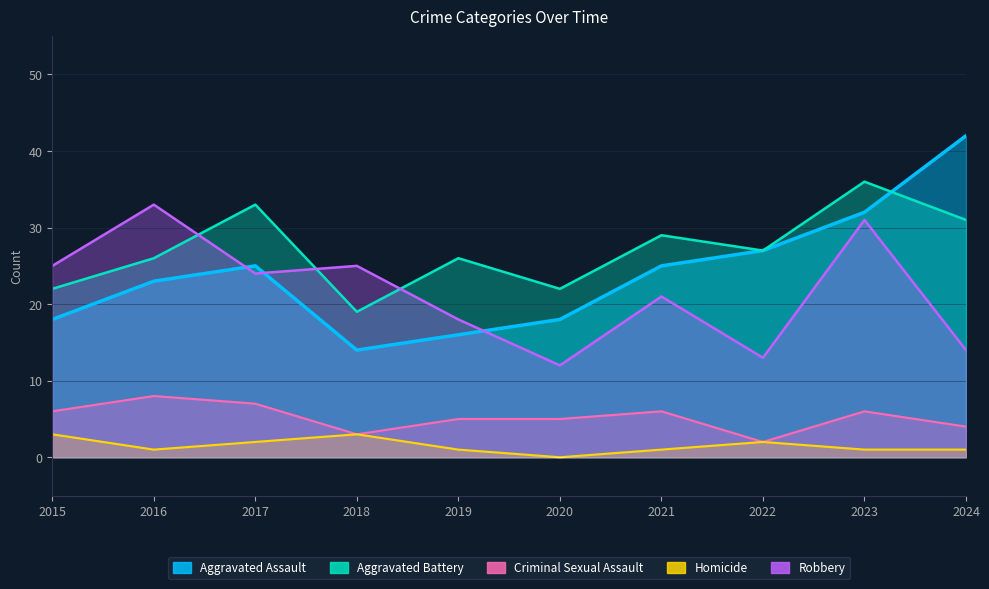

Reading left to right, transcribe all the data shown in this chart.

Aggravated Assault: 18	23	25	14	16	18	25	27	32	42
Aggravated Battery: 22	26	33	19	26	22	29	27	36	31
Criminal Sexual Assault: 6	8	7	3	5	5	6	2	6	4
Homicide: 3	1	2	3	1	0	1	2	1	1
Robbery: 25	33	24	25	18	12	21	13	31	14